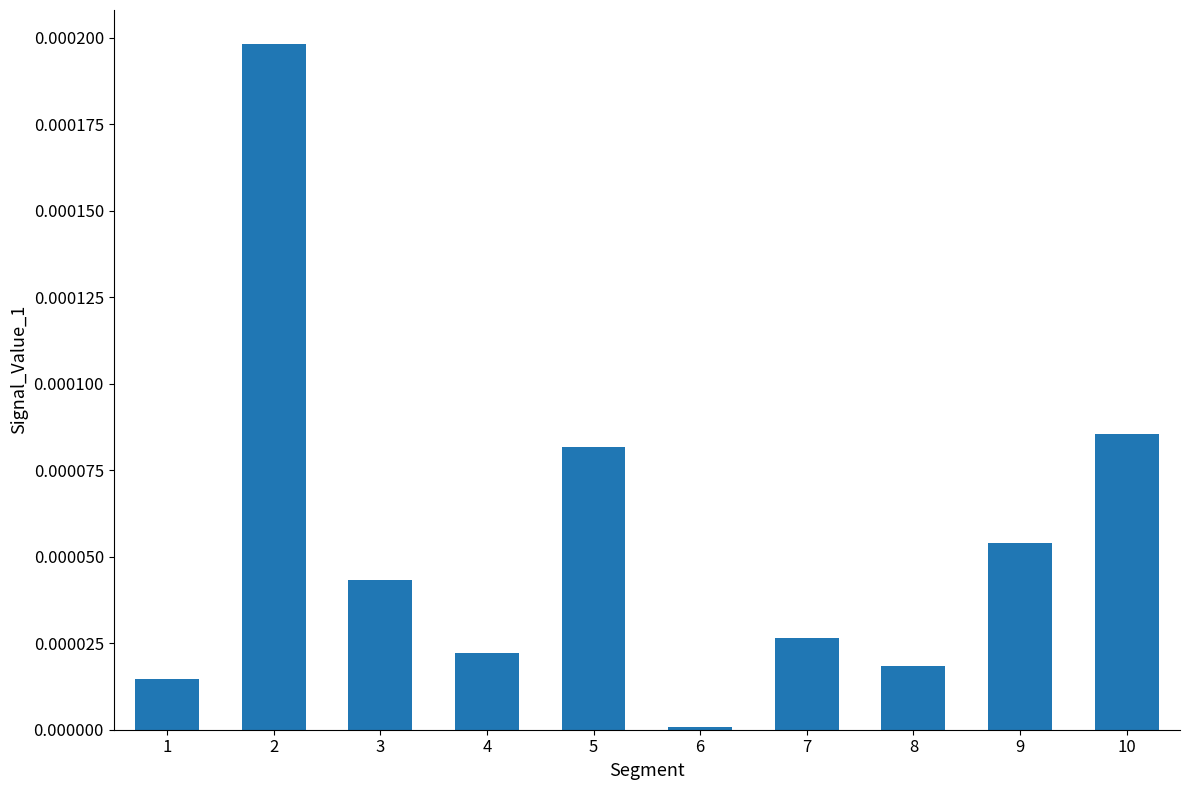

Which has a higher value, 4 or 10?

10